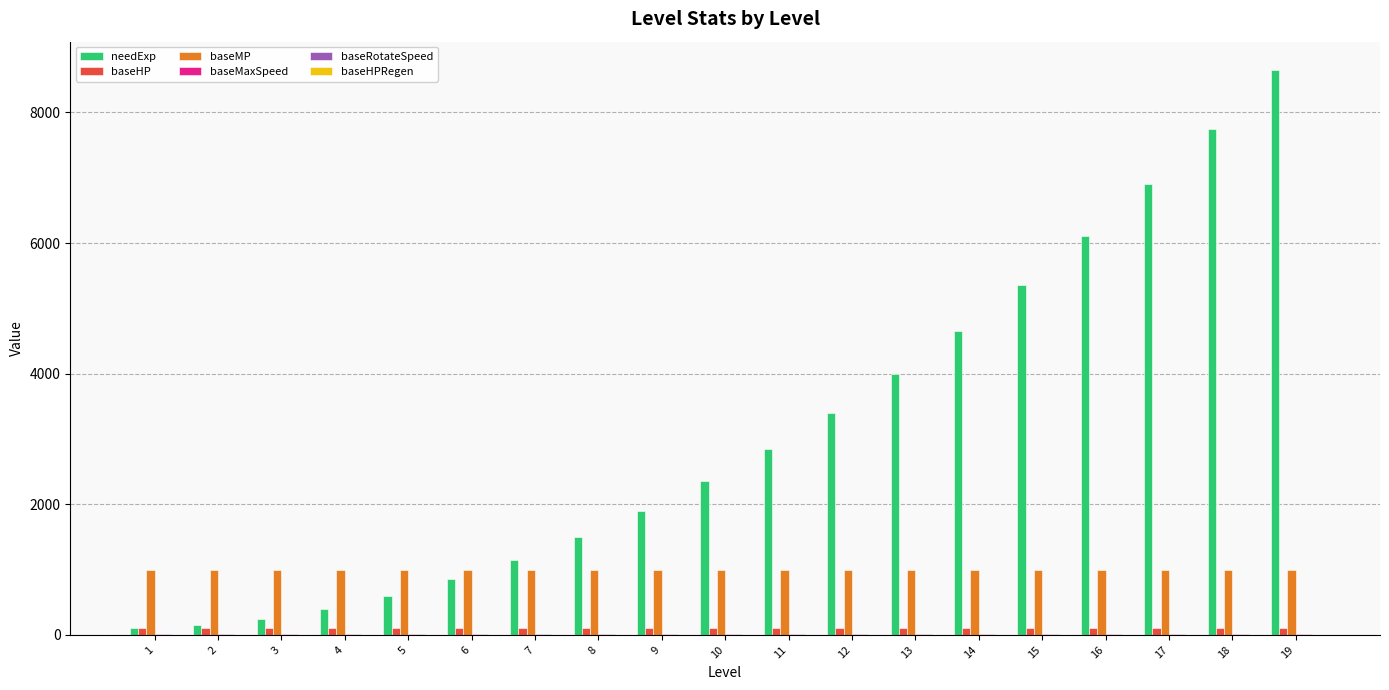

The value of baseMP at 1 is 1358.3. True or false?

False